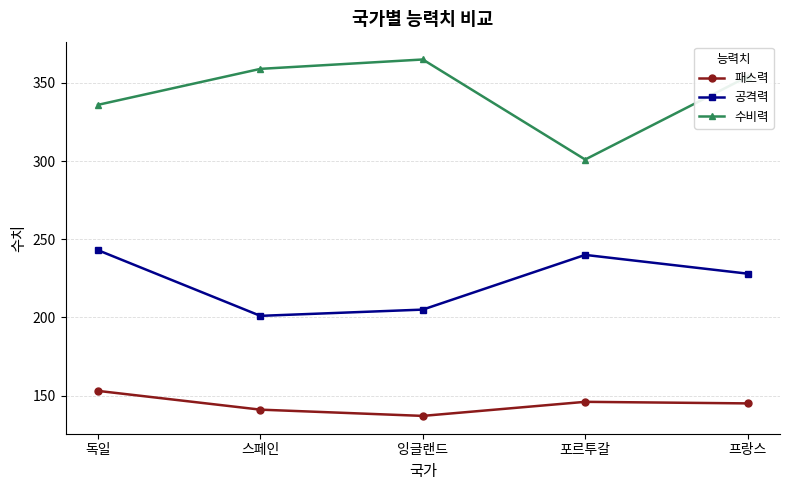

How many interior local valleys does the 수비력 series have?

1